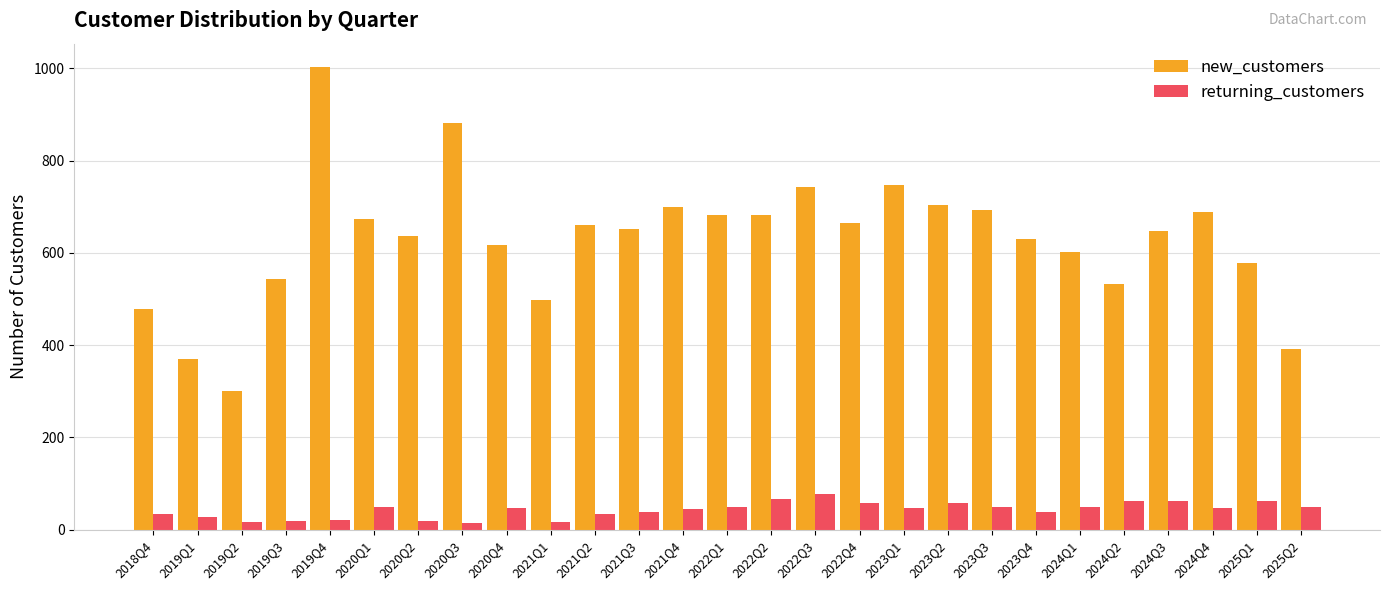

How many groups of bars are there?

27